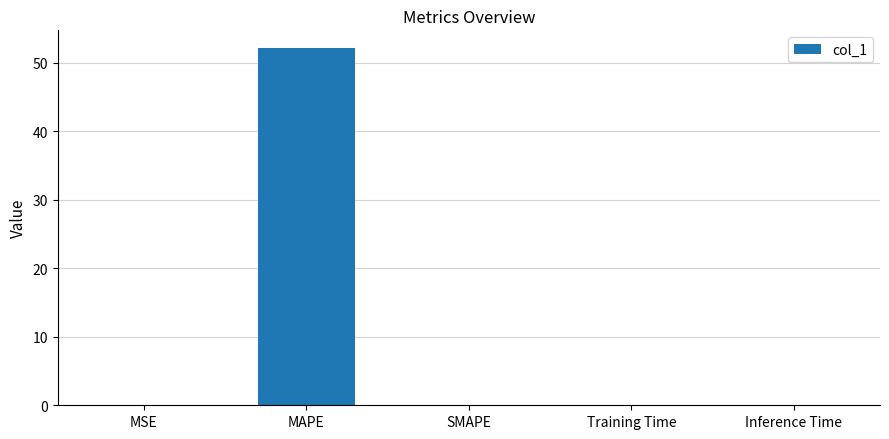

The chart shows a value of 0.0 at SMAPE. True or false?

True